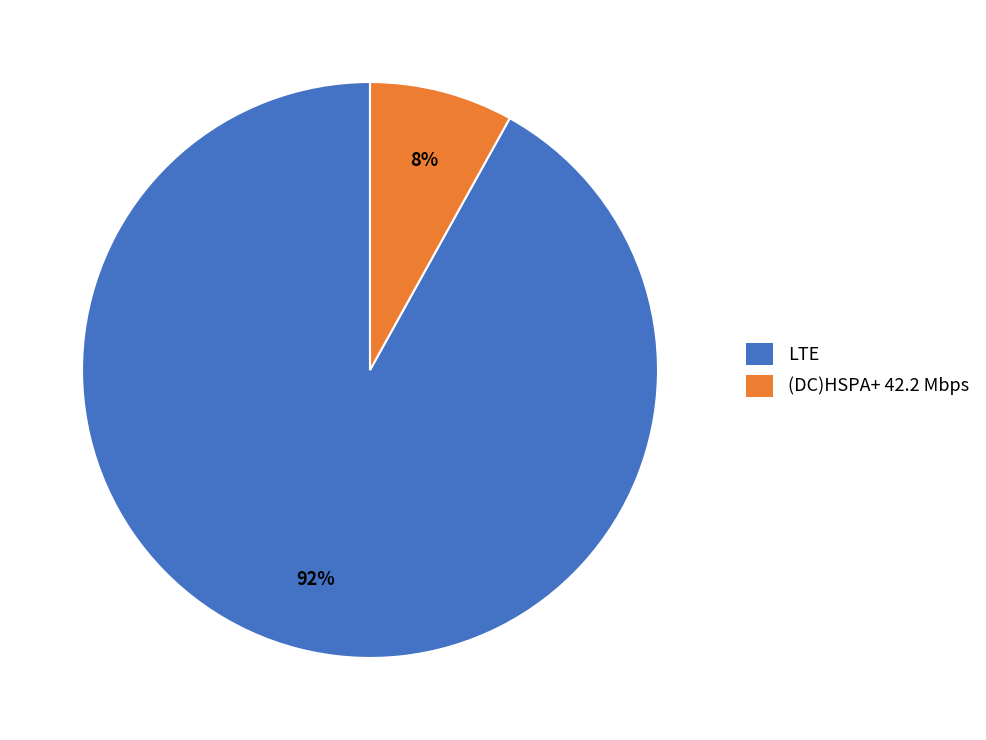

Combined, do (DC)HSPA+ 42.2 Mbps and LTE account for over 50%?

Yes